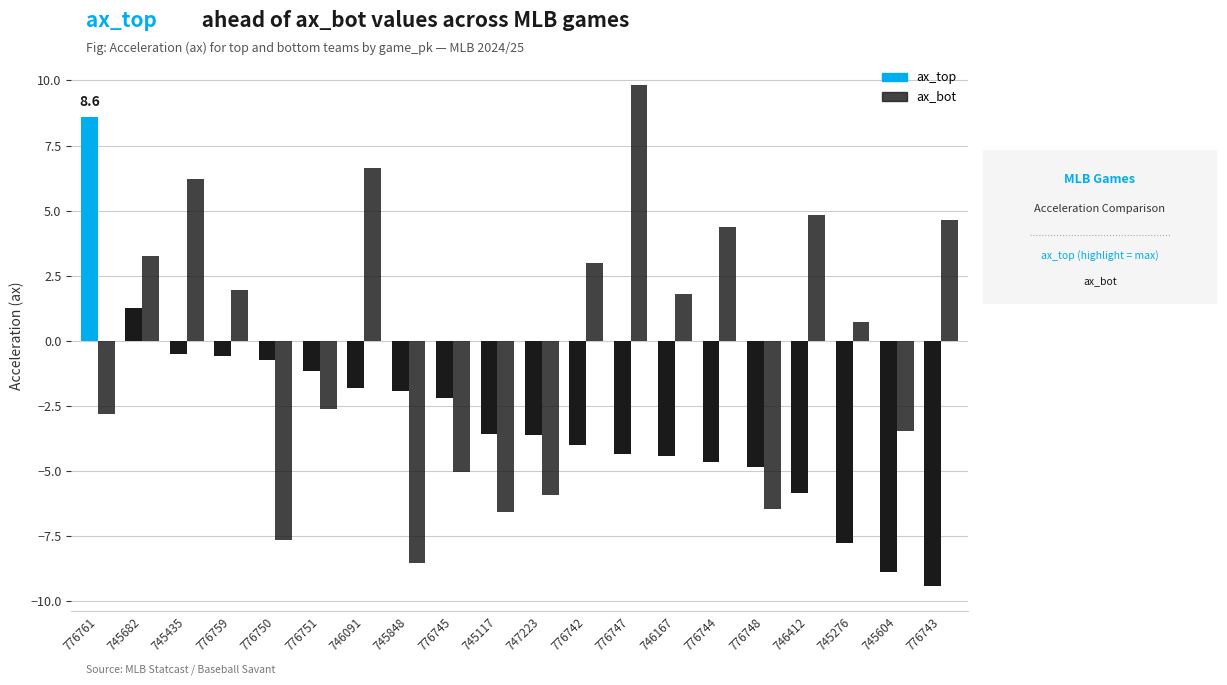

What is the value of the ax_top bar at the 14th from the left?

-4.4